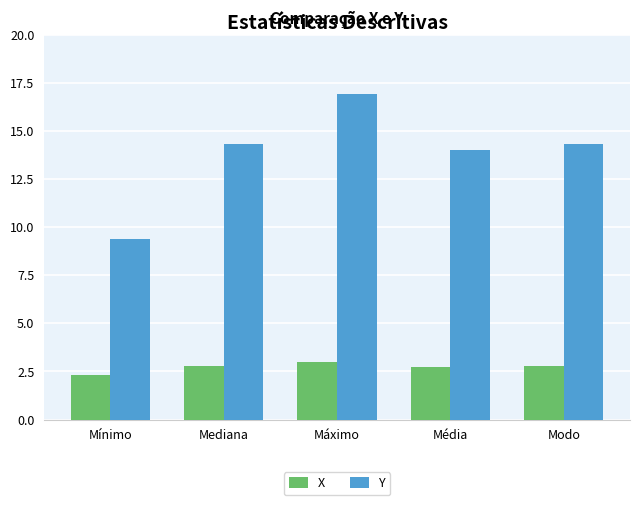

Which series has the widest spread of values?

Y